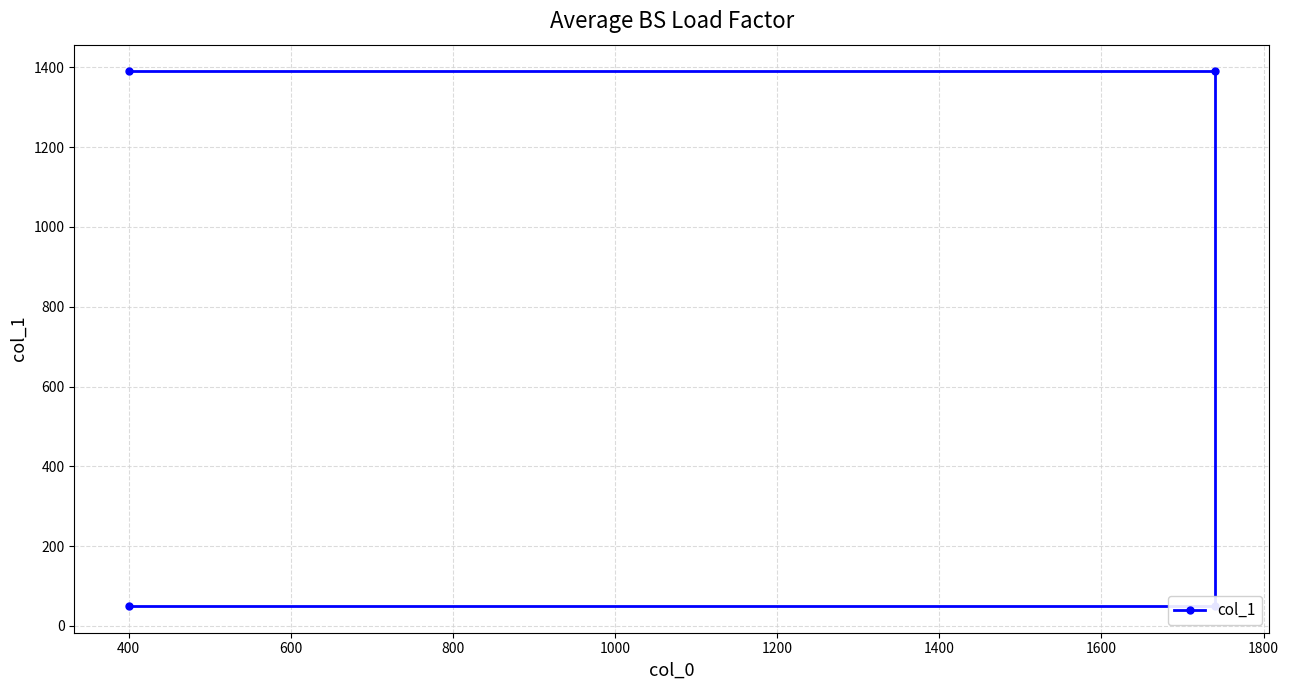

How many categories are shown in the chart?

4